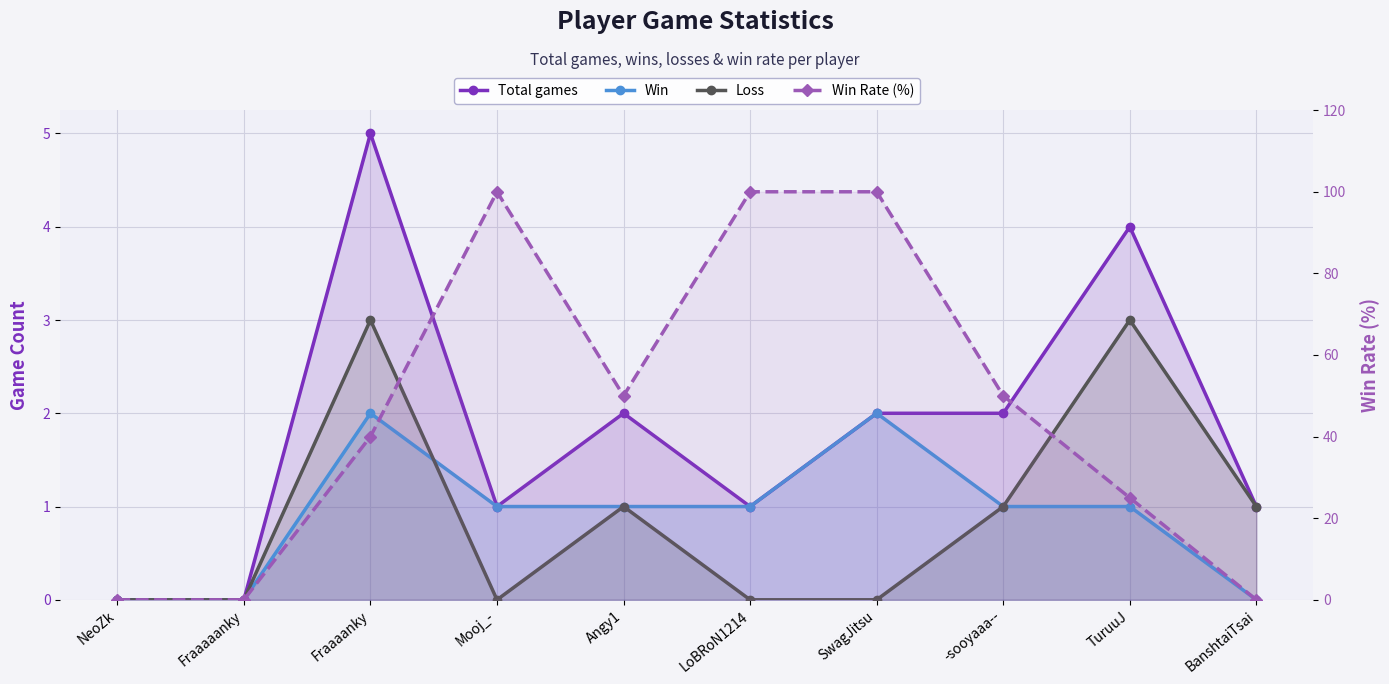

How many interior local valleys does the Total games series have?

2